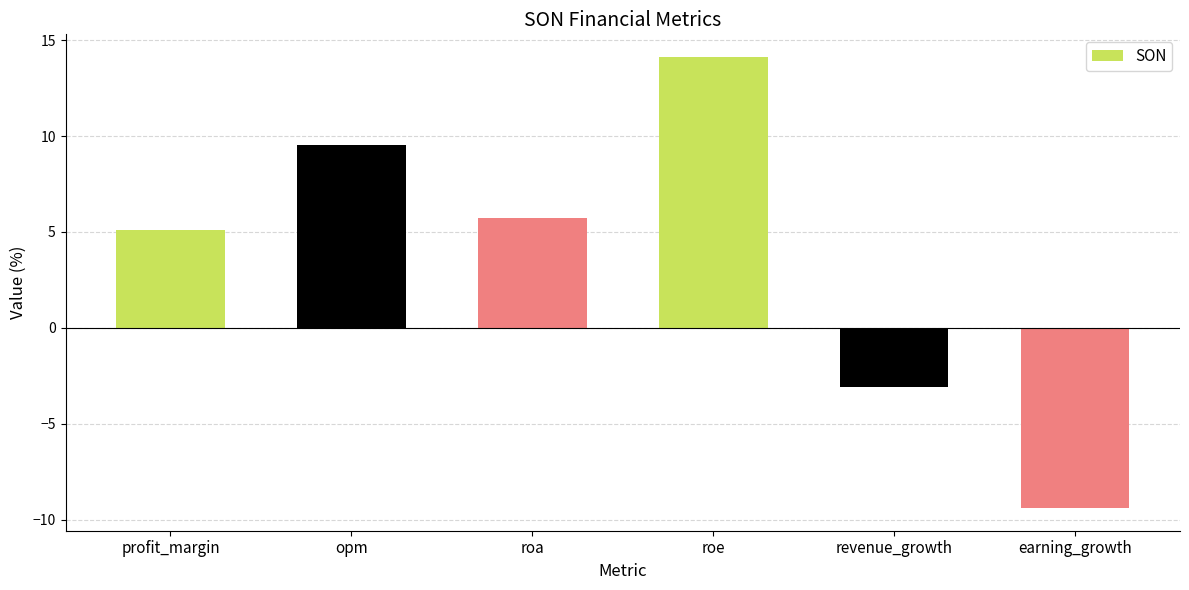

Does the chart contain stacked bars?

No